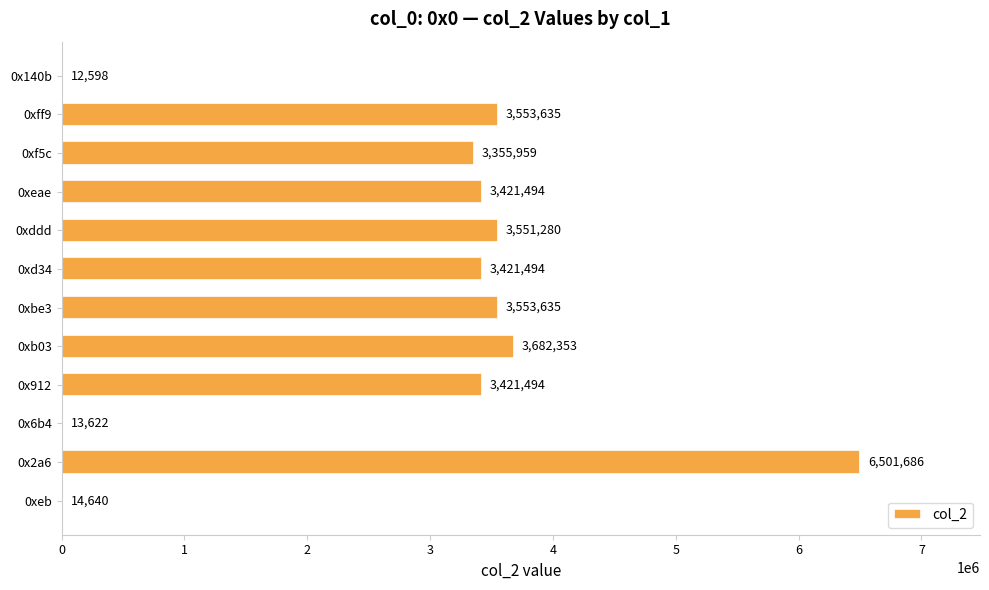

What value does the data have at 0xff9, to the nearest 10?

3553640